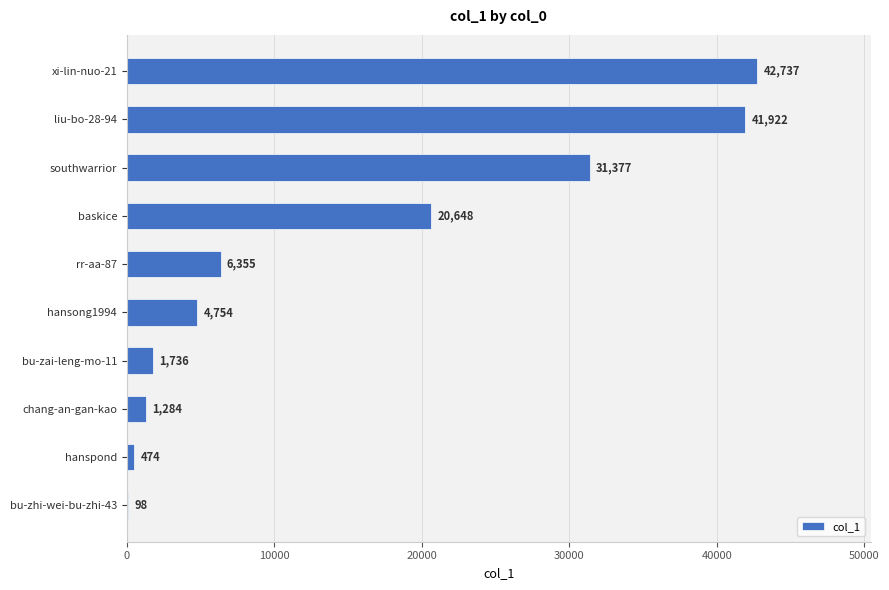

What is the change in value from southwarrior to bu-zhi-wei-bu-zhi-43?

-31279